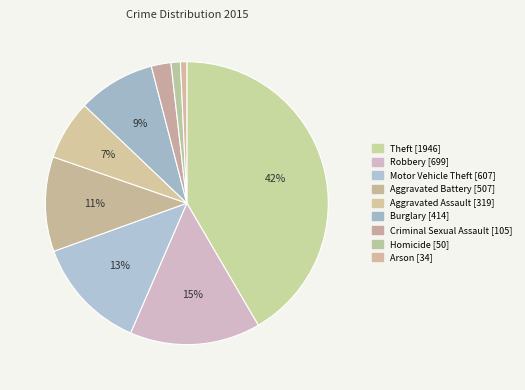

How many slices are in this pie chart?

9